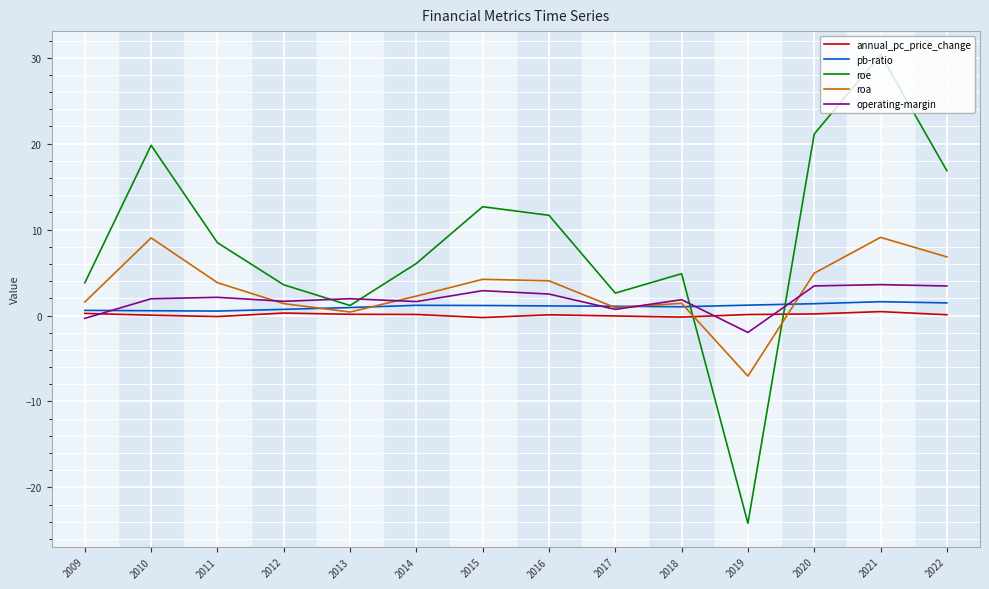

What is the maximum value shown in the chart?

30.4